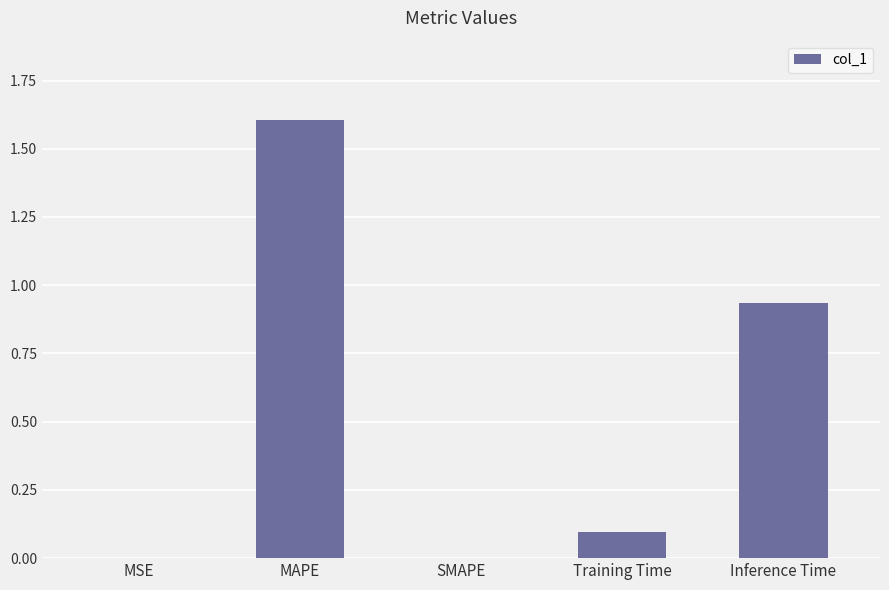

How many categories are shown in the chart?

5